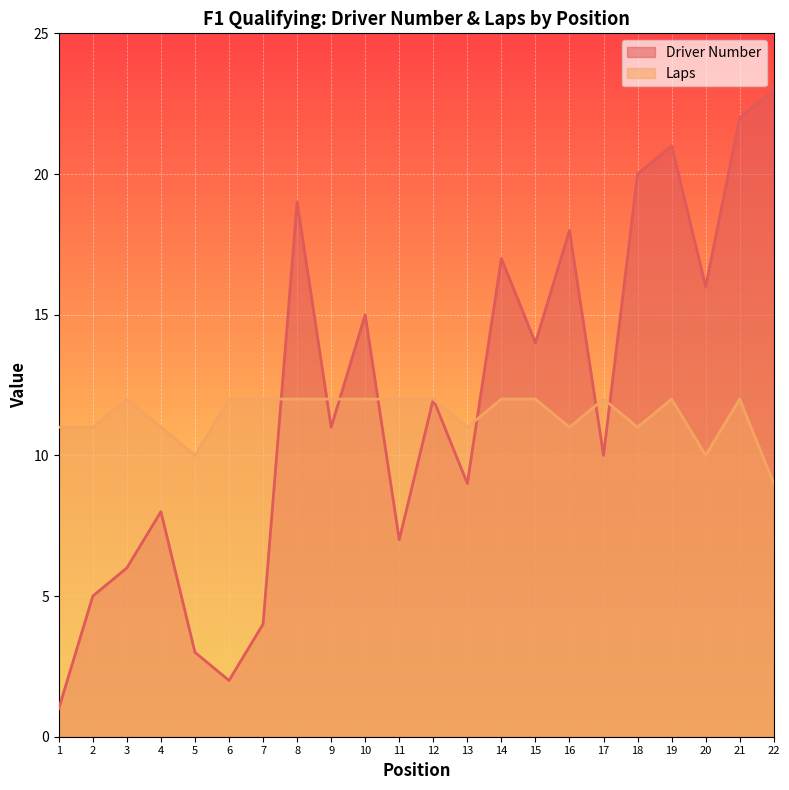

At how many categories does at least one series exceed 5?

22